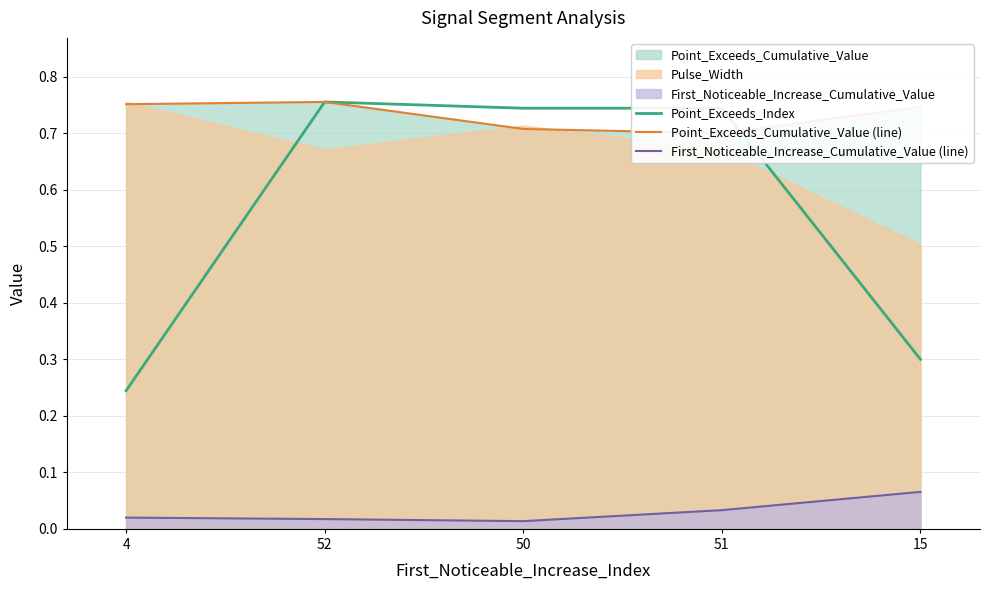

At how many categories does at least one series exceed 0?

5